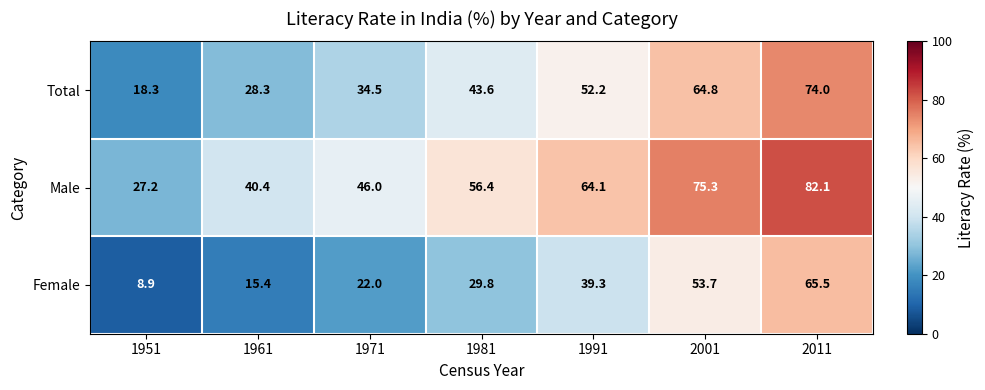

Count the number of data series in this chart.

3